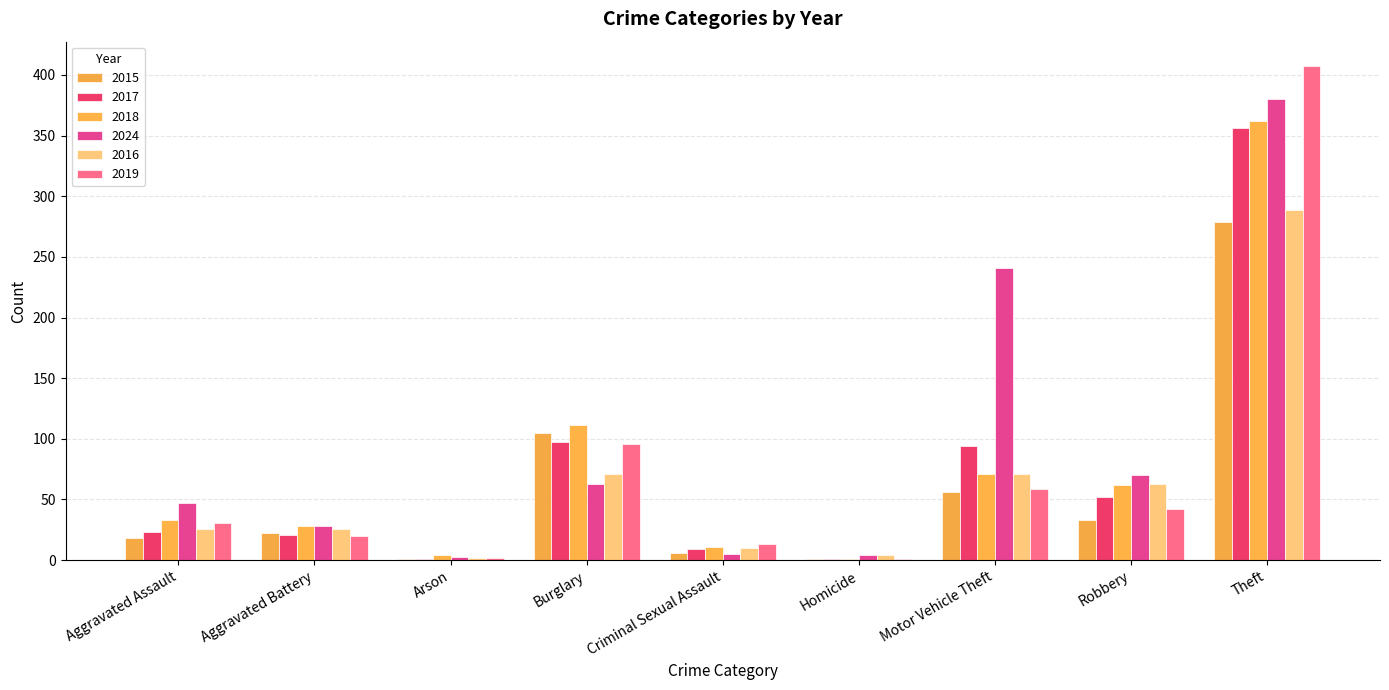

Are the bars grouped side by side (vs. stacked)?

Yes